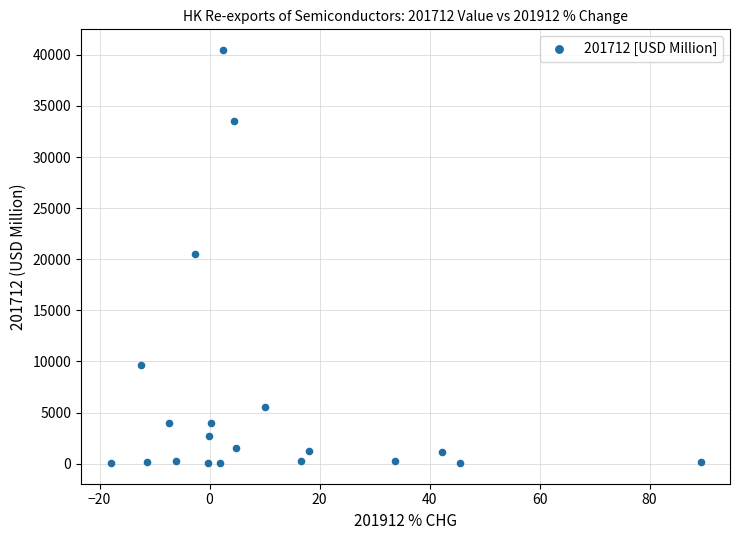

What is the range of X values (max minus min)?

107.3